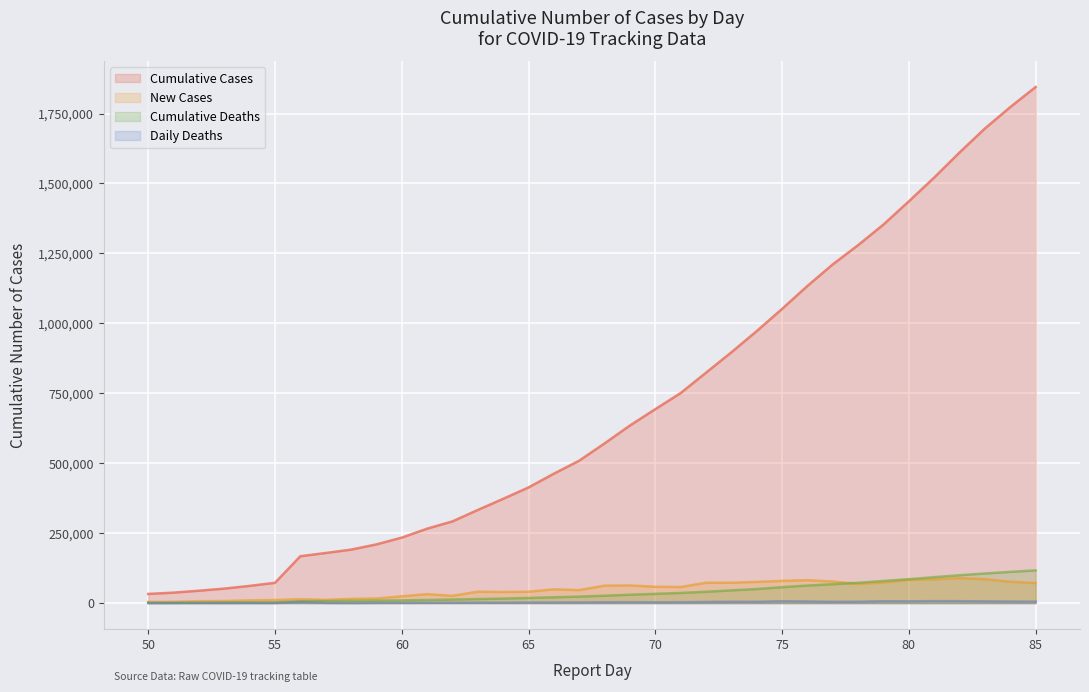

At which category is the sum across all series the highest?

85